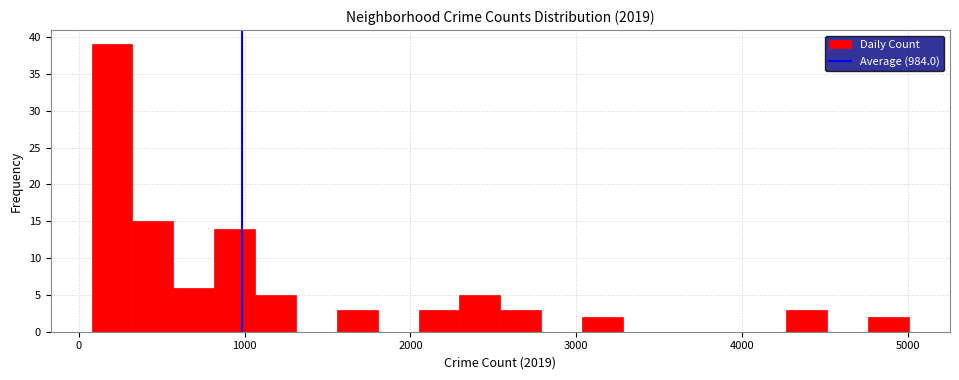

Read against the x-axis, roughly where is the centre of the tallest bar?

200